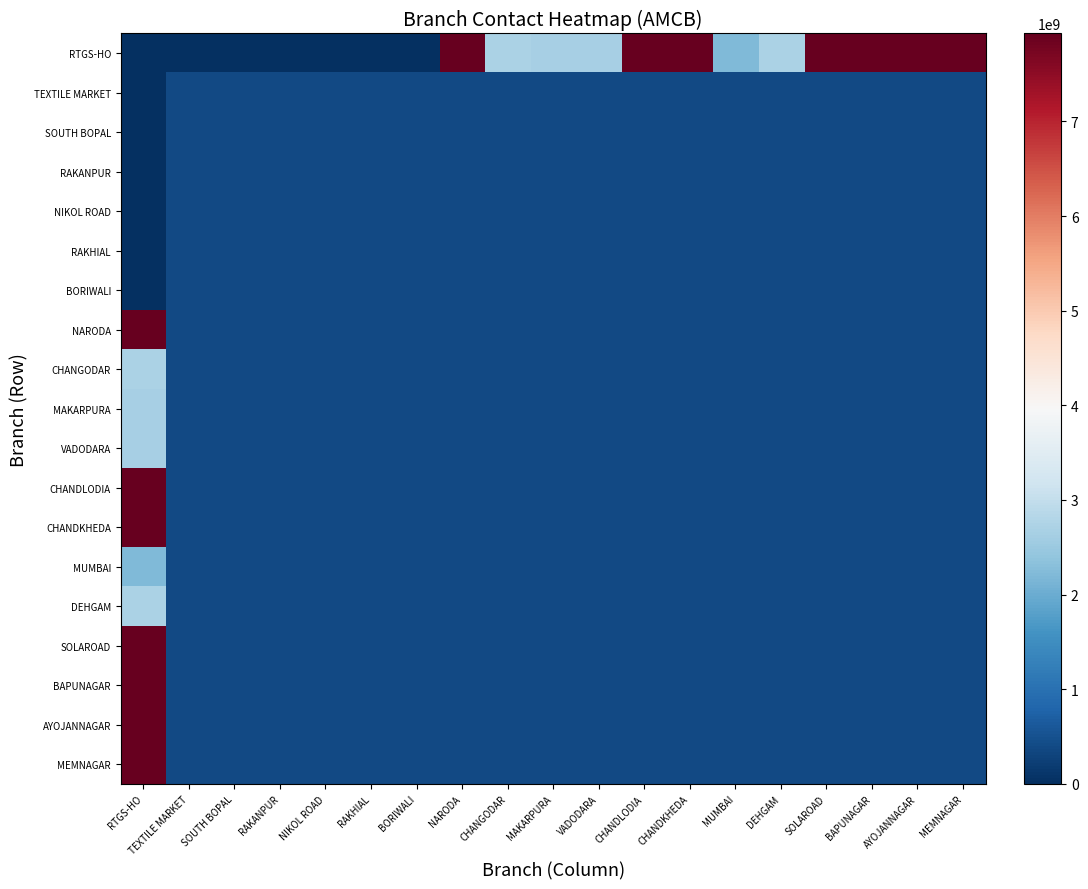

At how many categories does at least one series exceed 6969662547?

8